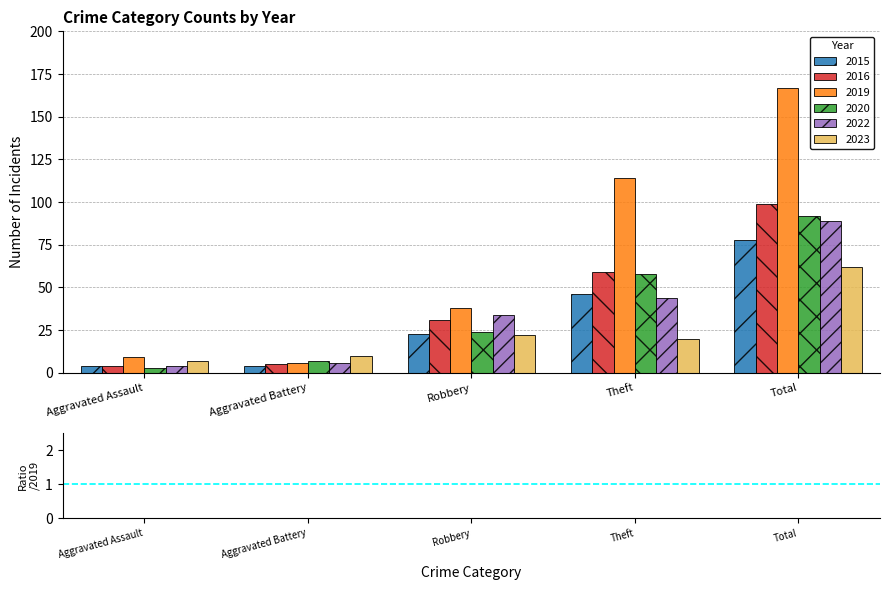

Which series has the largest range (max minus min)?

2019